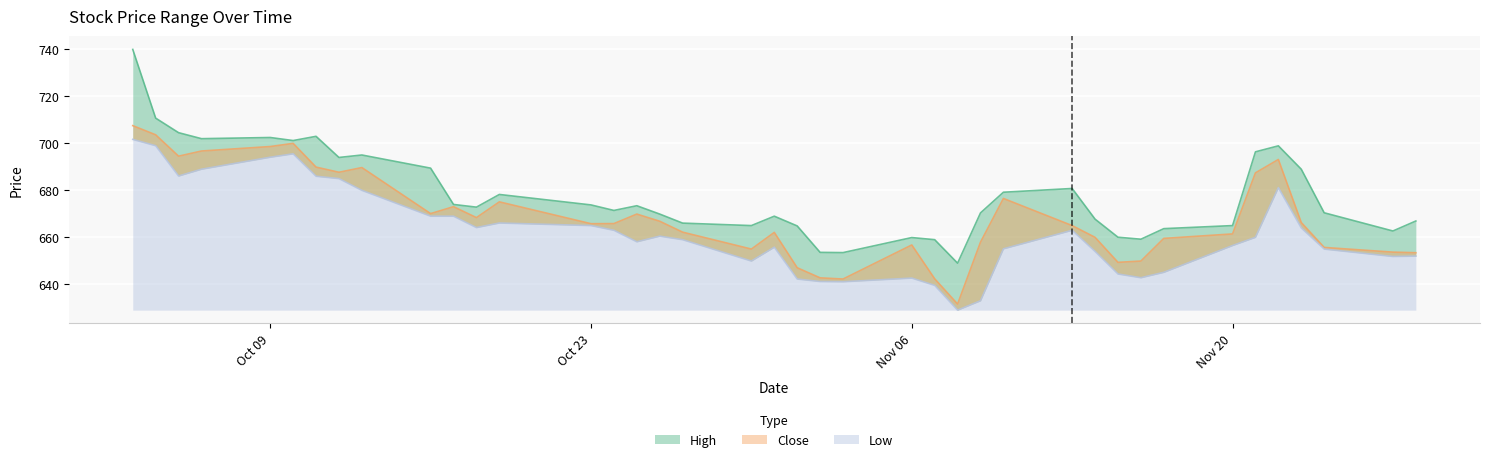

What is the average value of the Low series?

662.2